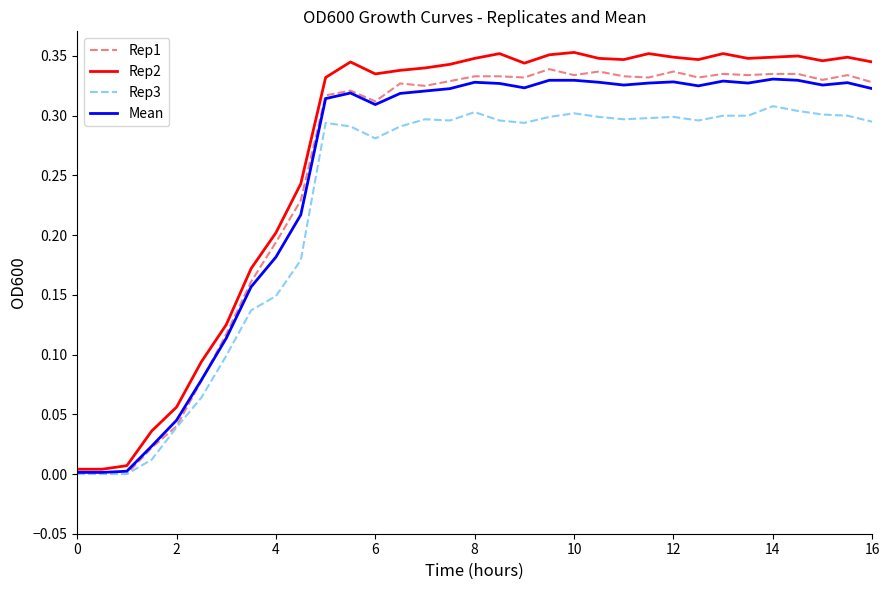

Which series has the widest spread of values?

Rep2